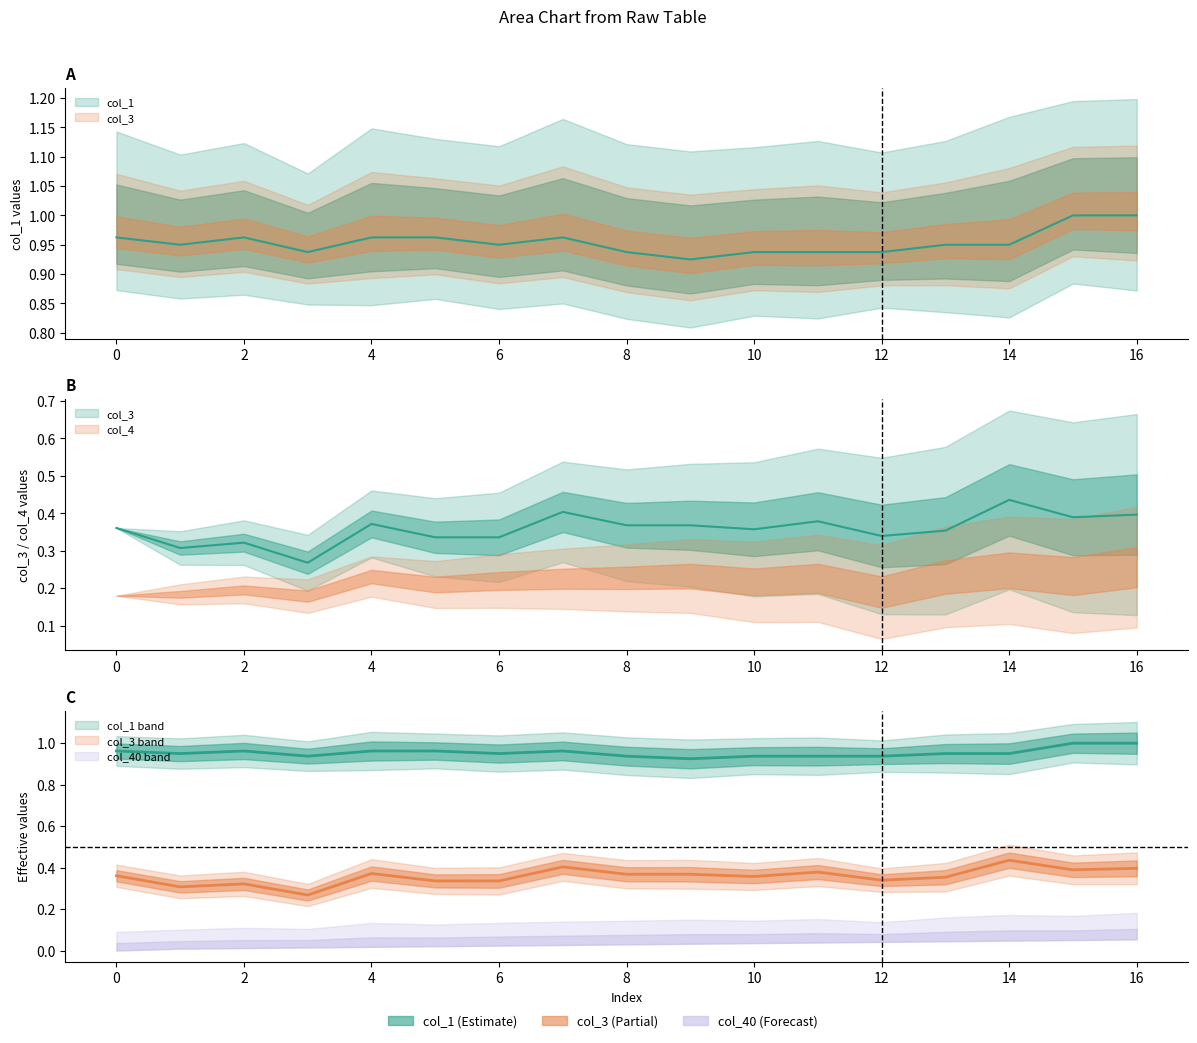

True or false: col_1 has a value of 1.0 at 16.

True